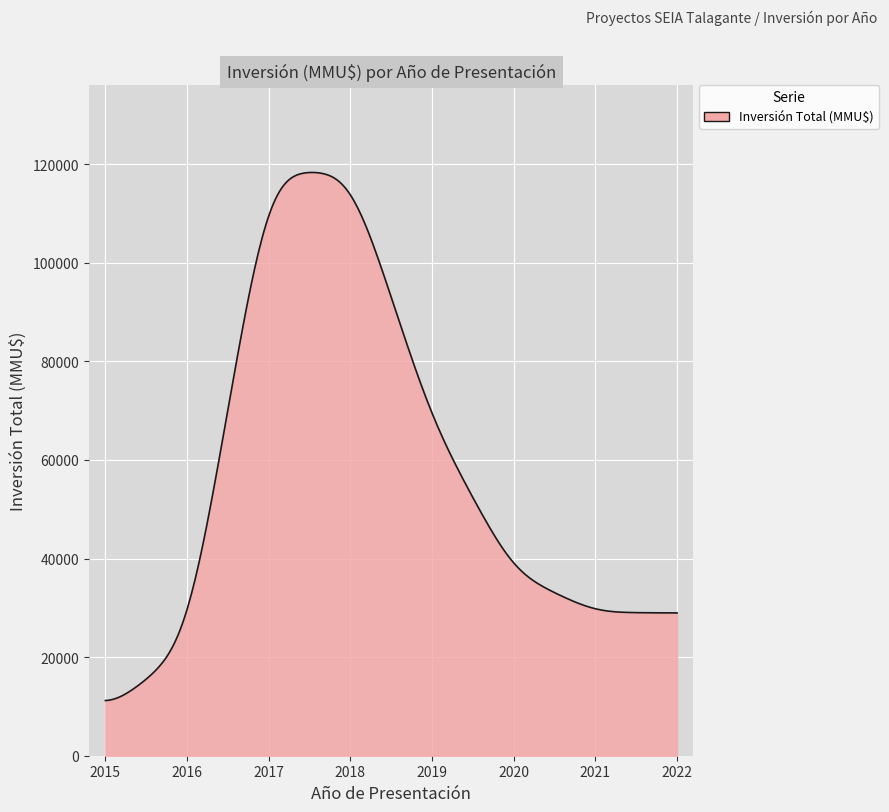

What is the maximum value shown in the chart?

118336.4